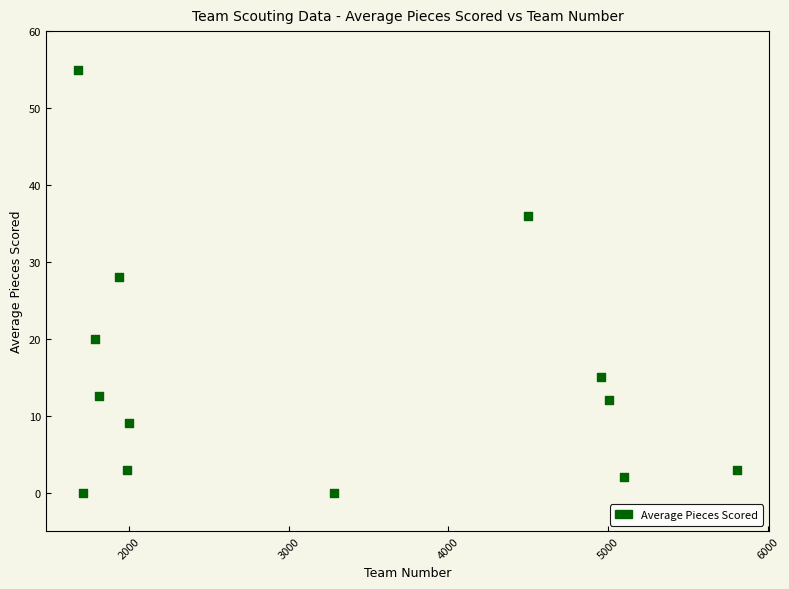

What Y value in the scatter plot is closest to 27?

28.0